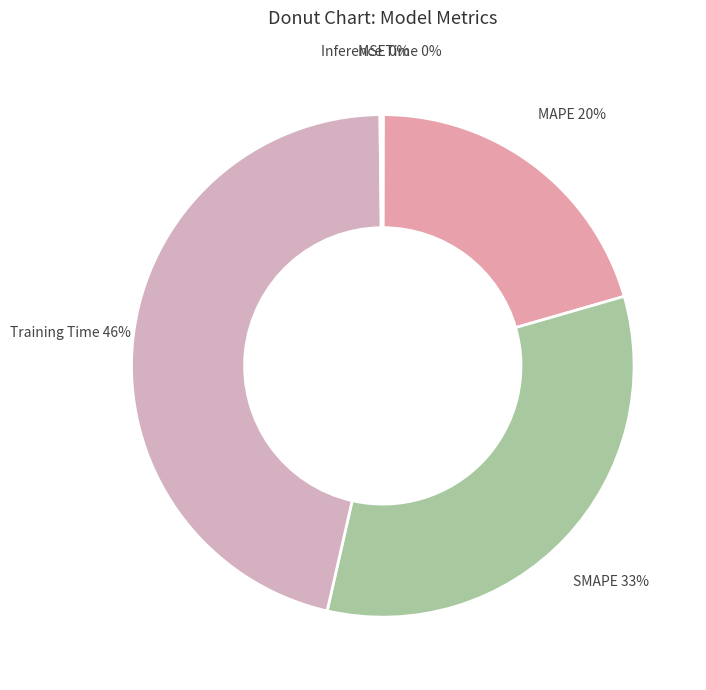

To the nearest percent, what is the average slice percentage?

20%